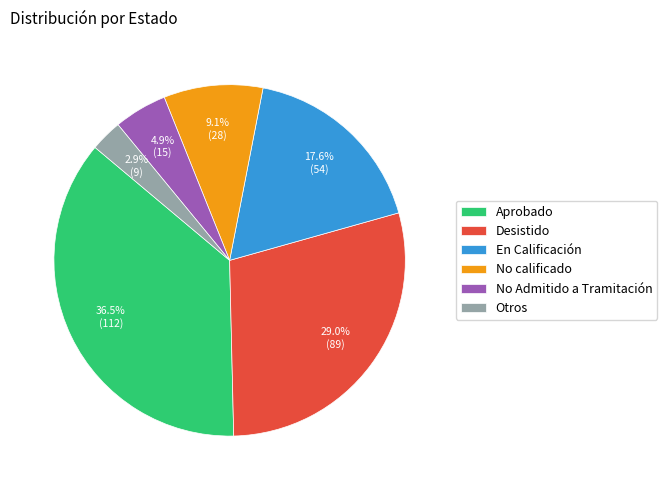

How many segments does this pie chart have?

6